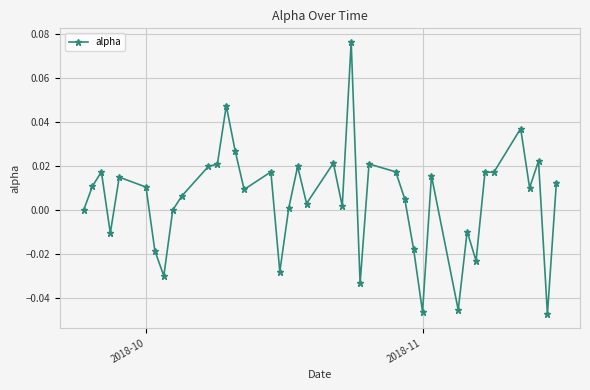

Is this an area chart (filled region under the line)?

No